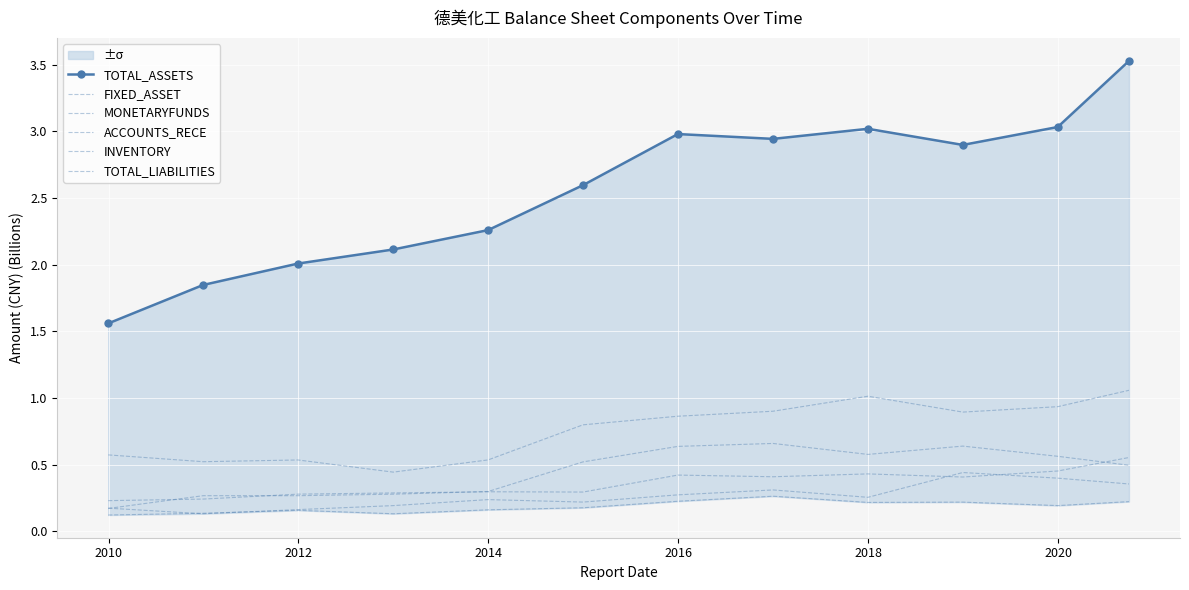

At which label is MONETARYFUNDS closest to 0?

2010